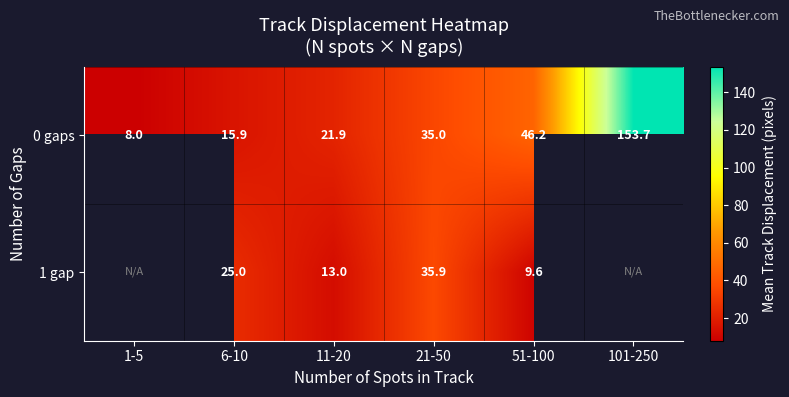

True or false: 1 gap has a value of 3.5 at 11-20.

False